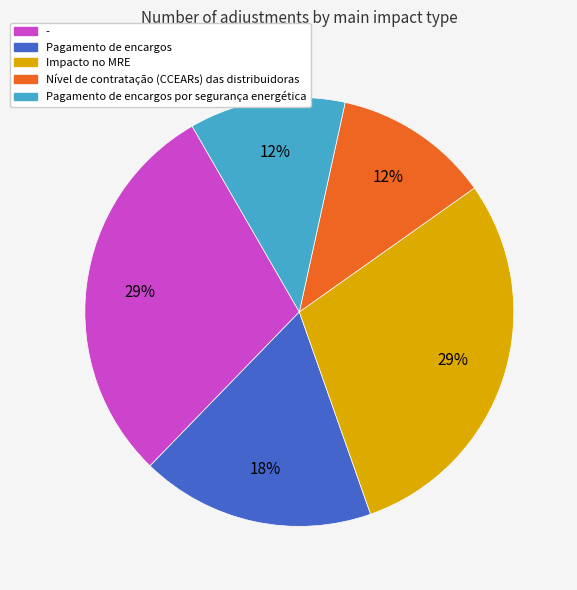

Is there a majority slice in this chart?

No